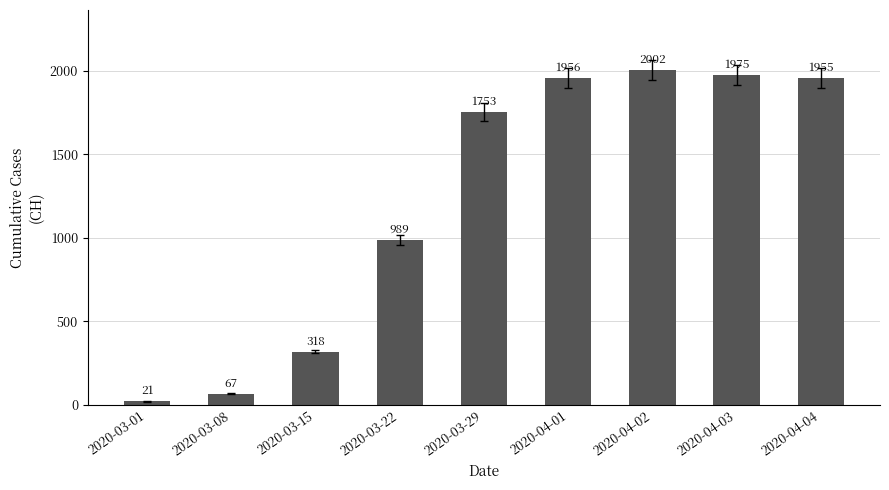

How many bars are there in total?

9